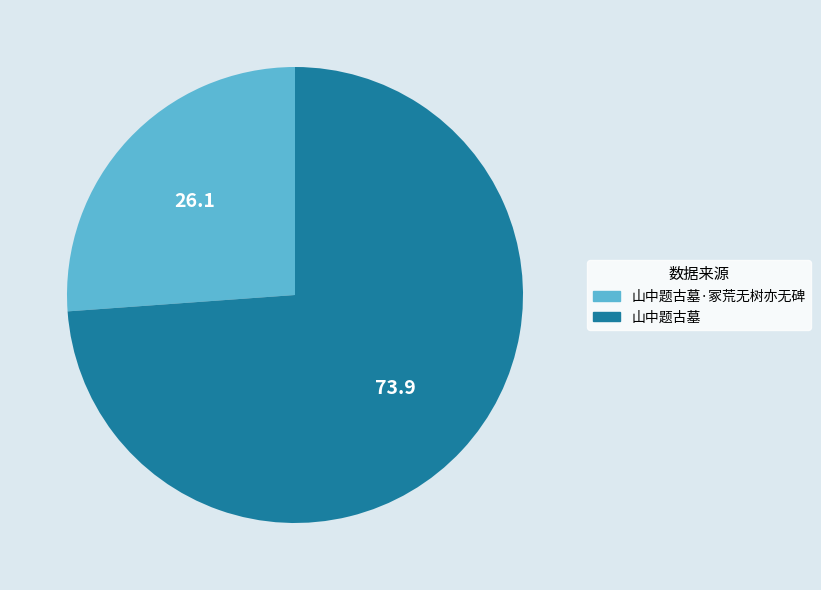

What is the ratio of the value at 山中题古墓·冢荒无树亦无碑 to the value at 山中题古墓?

0.4